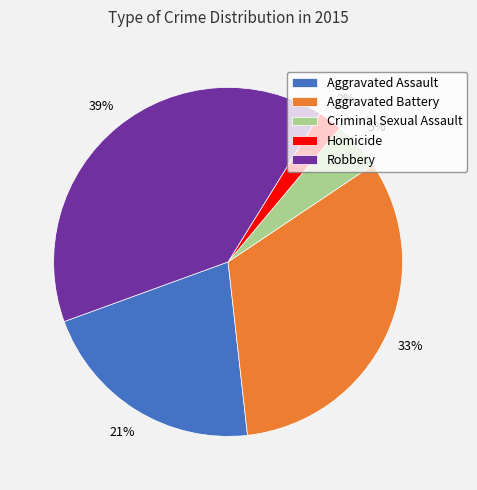

How many segments does this pie chart have?

5